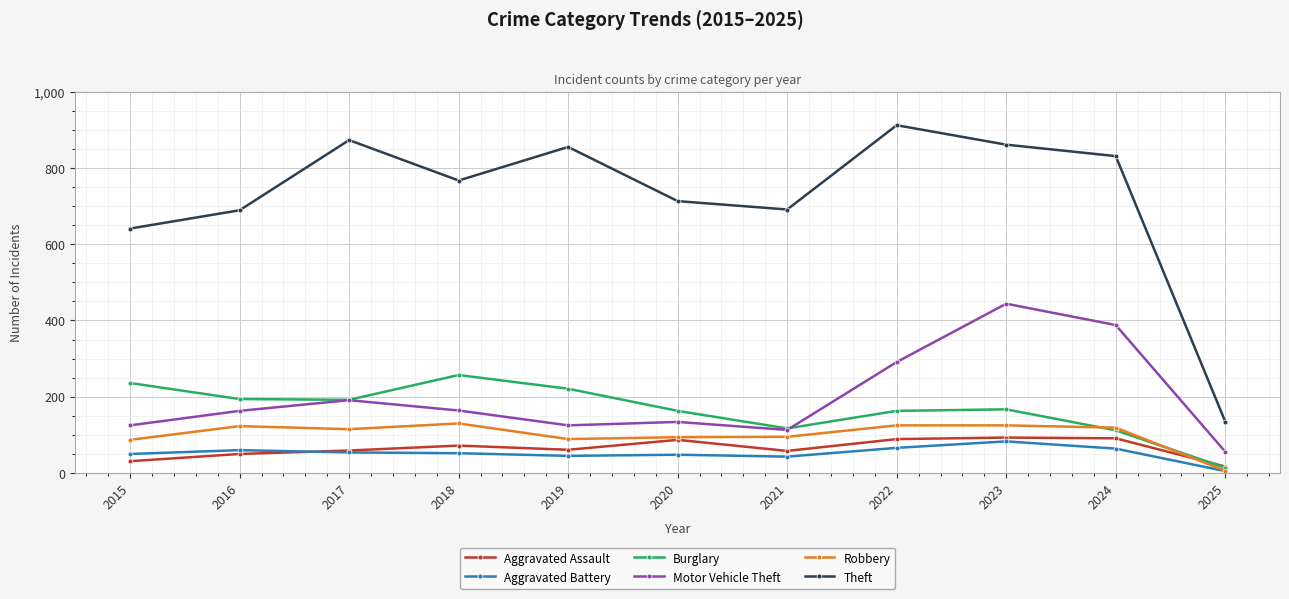

Count the number of categories in the chart.

11